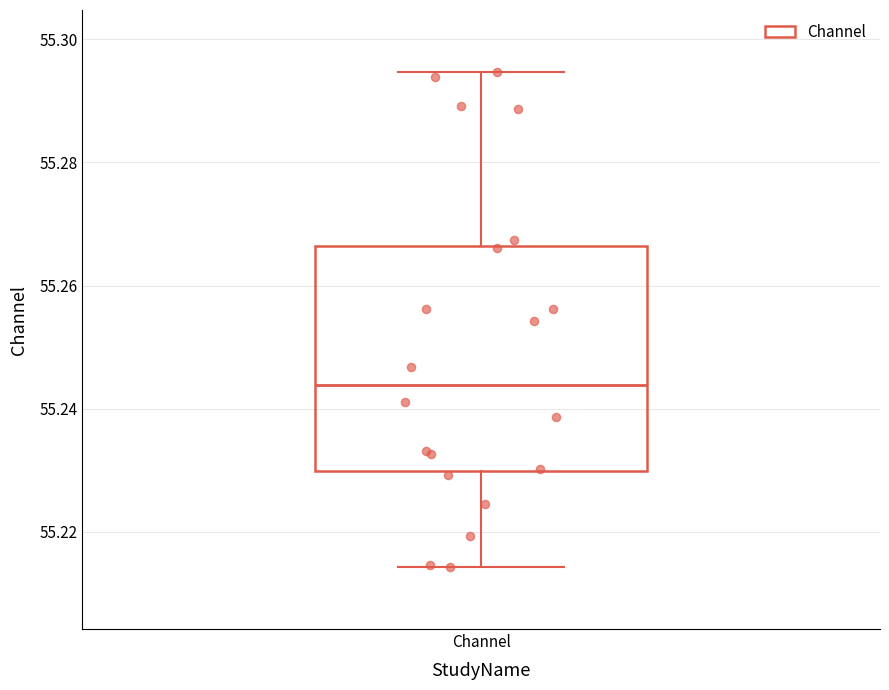

Read this box plot against the y-axis: the position of the median line, the range covered by the box, and the ends of both whiskers. The values are not printed on the chart, so give them approximately, as read against the axis.

median 55.244, box 55.230 to 55.266, whiskers 55.214 to 55.294